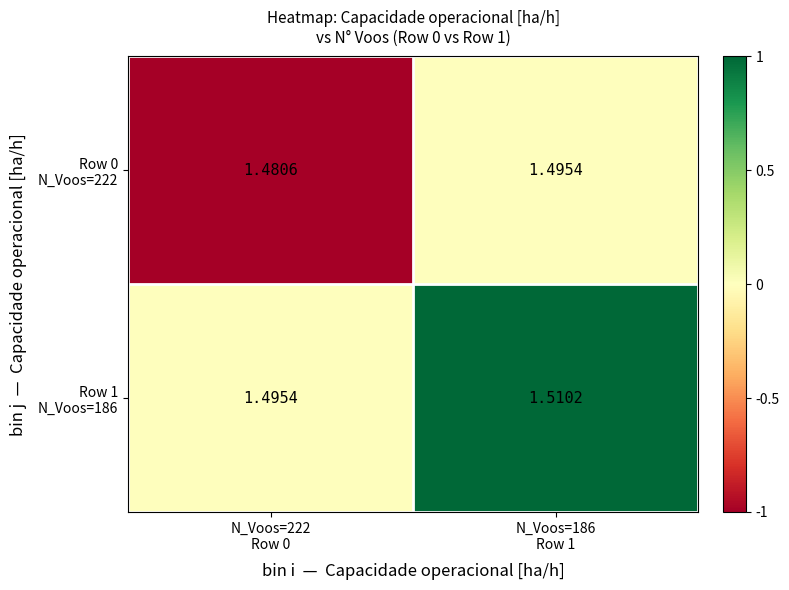

Between N_Voos=222 Row 0 and N_Voos=186 Row 1, which series saw the biggest shift?

Row 1 N_Voos=186